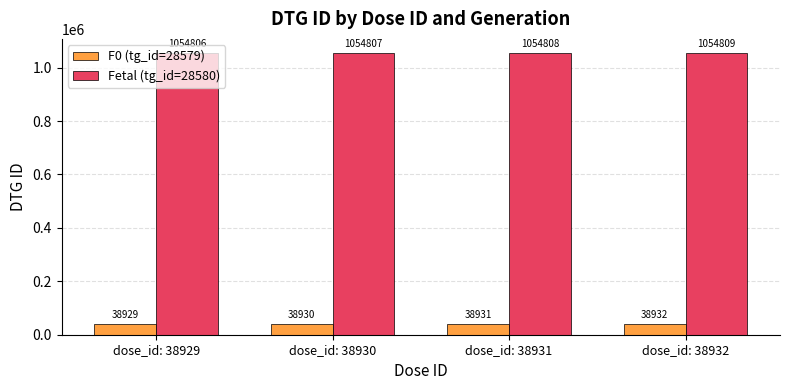

What is the spread (max minus min) of values at dose_id: 38931?

1015877